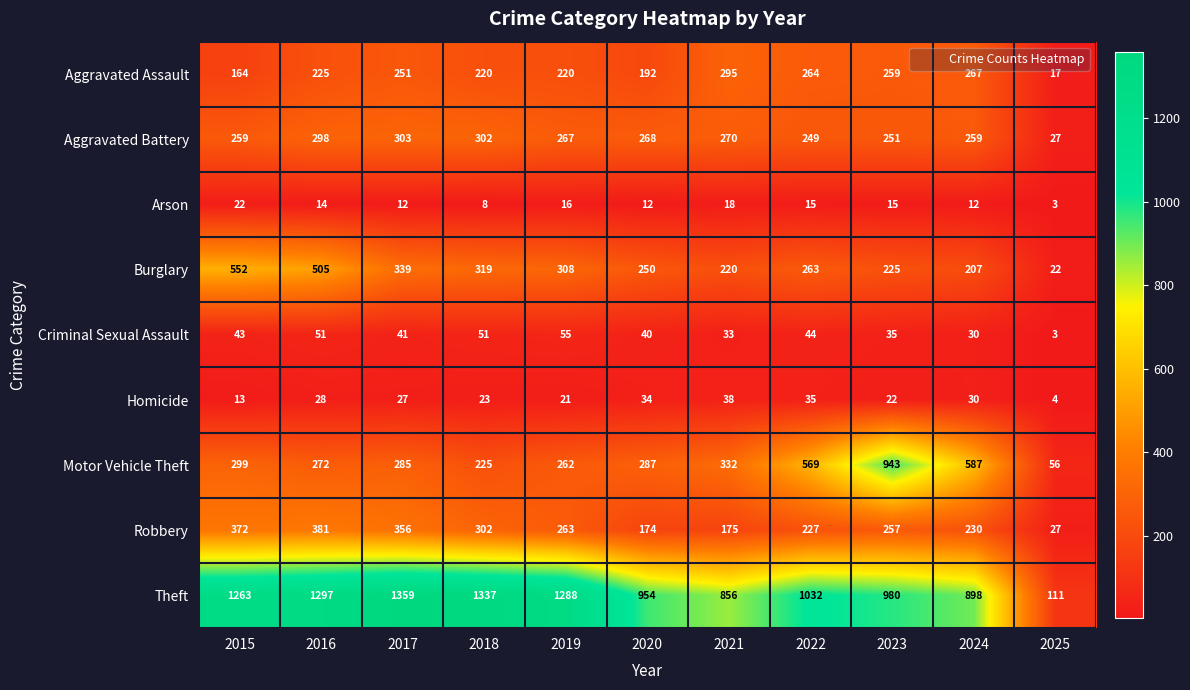

At which label does Criminal Sexual Assault first exceed 41?

2015